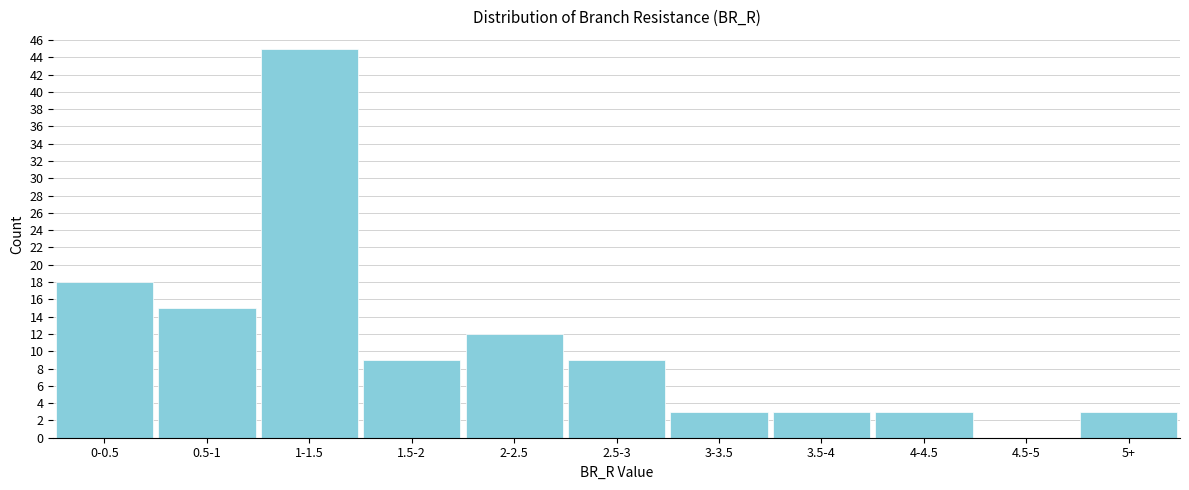

Reading right to left, transcribe all the data shown in this chart.

5+=3	4.5-5=0	4-4.5=3	3.5-4=3	3-3.5=3	2.5-3=9	2-2.5=12	1.5-2=9	1-1.5=45	0.5-1=15	0-0.5=18